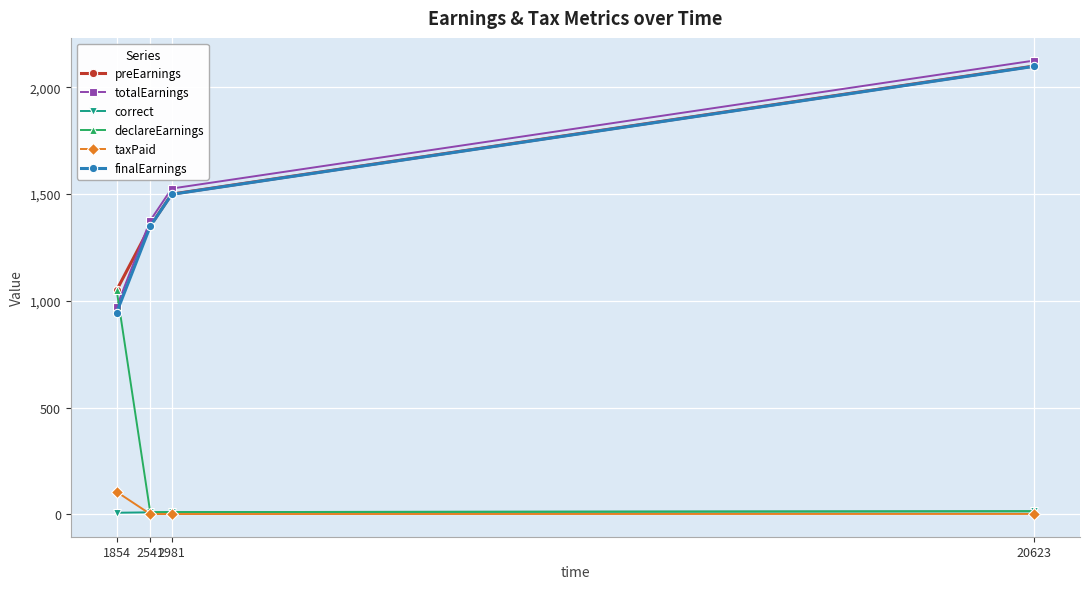

Count the number of categories in the chart.

4